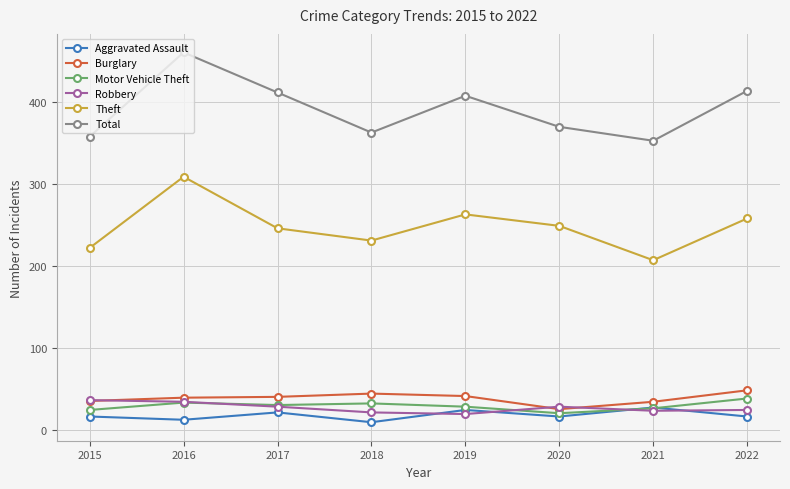

What is the difference between the highest and lowest values at 2016?

449